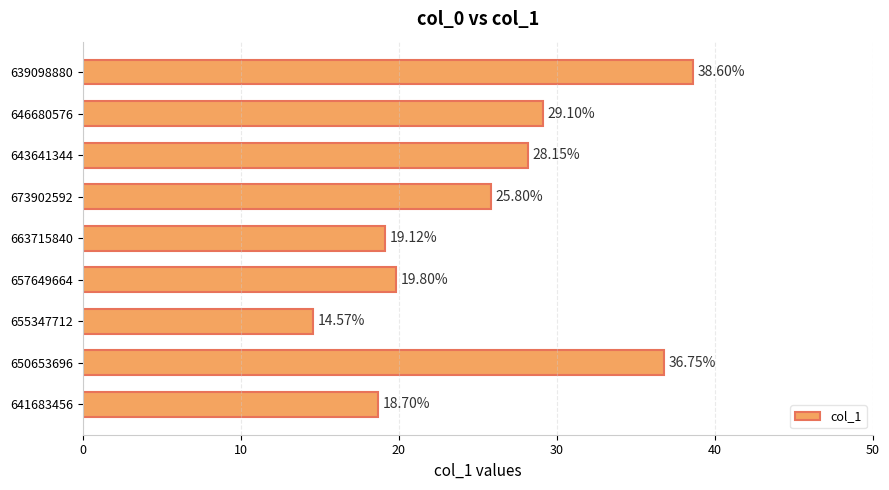

List the labels in order of value, smallest first.

655347712, 641683456, 663715840, 657649664, 673902592, 643641344, 646680576, 650653696, 639098880